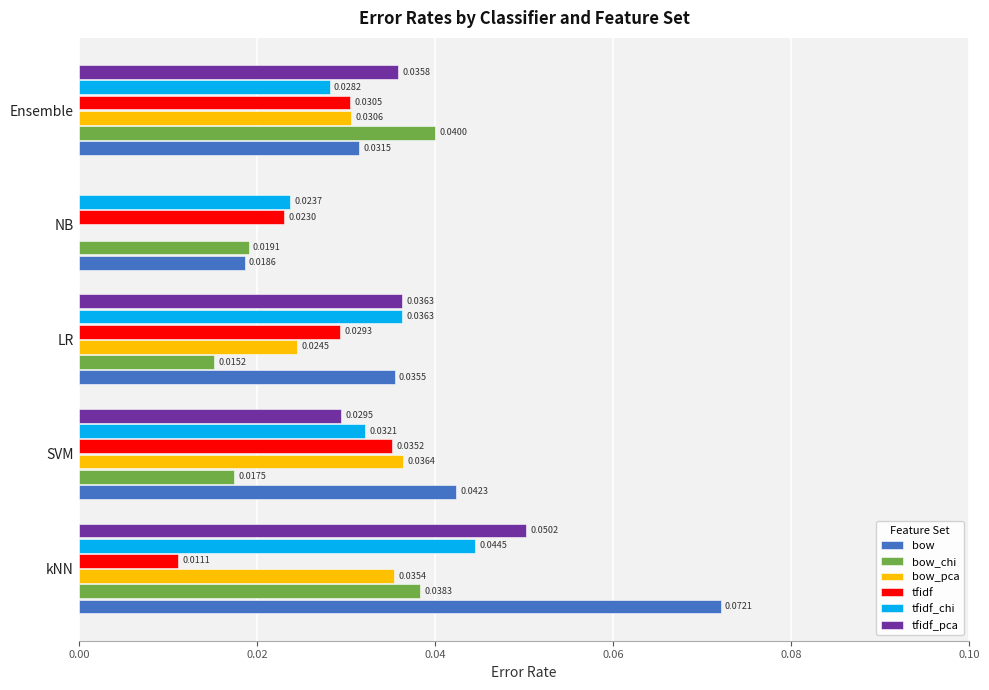

Which series has the largest total across all categories?

bow